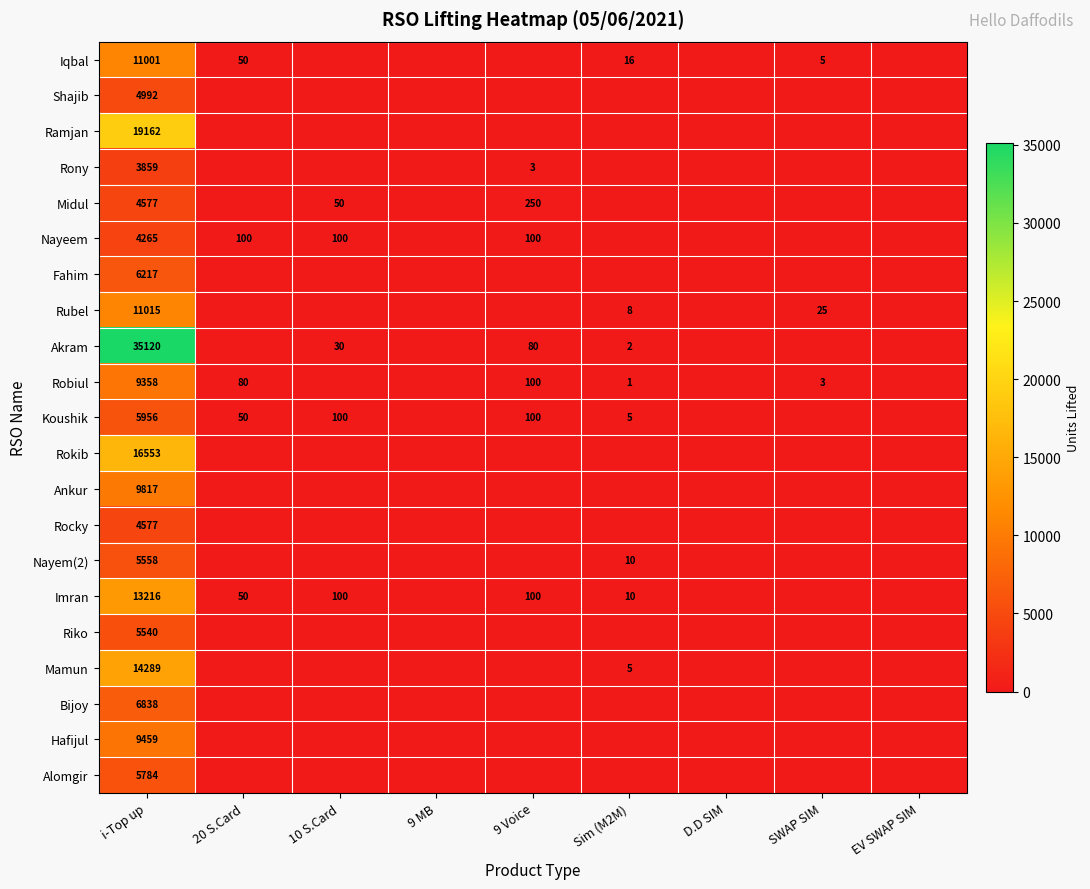

The value of Nayem(2) at i-Top up is 2473. True or false?

False